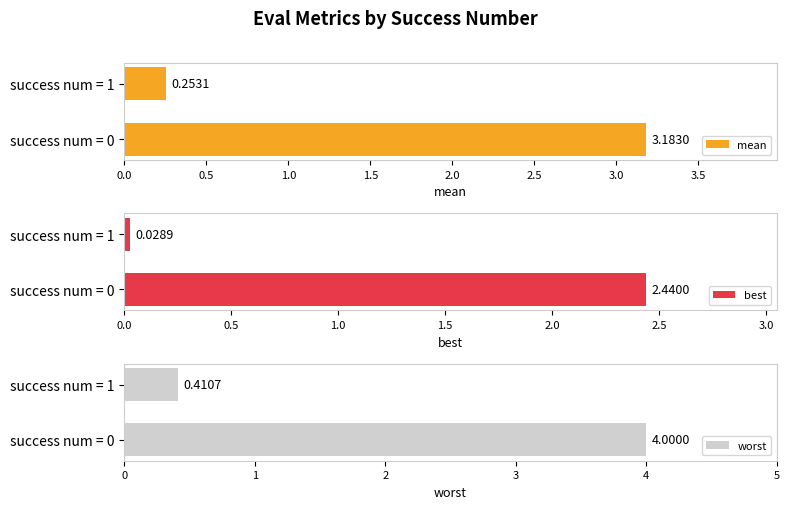

Count the worst values in the range 0 to 3.

1